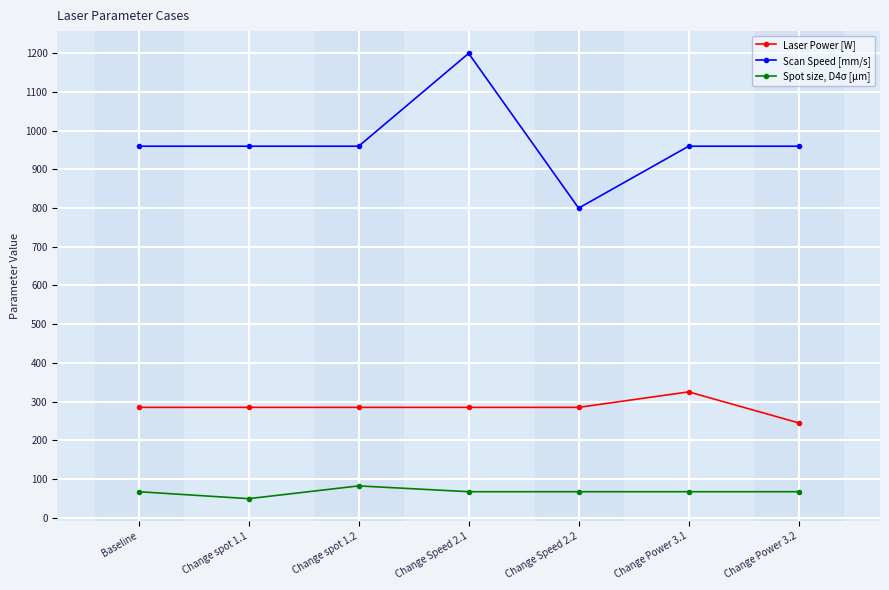

Which series has the largest total across all categories?

Scan Speed [mm/s]